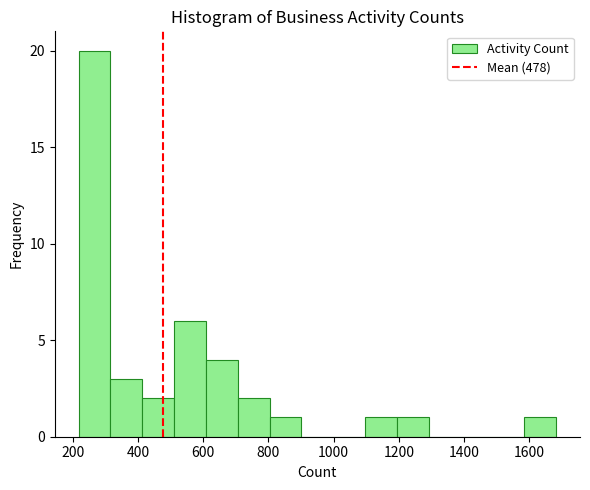

Reading left to right, transcribe this chart: for each bar, give the range it covers on the x-axis and its height. Neither the bar edges nor the heights are printed on the chart, so give them approximately, as read against the axes.

220 to 320: 20
320 to 420: 3
420 to 520: 2
520 to 600: 6
600 to 700: 4
700 to 800: 2
800 to 900: 1
900 to 1000: 0
1000 to 1100: 0
1100 to 1200: 1
1200 to 1300: 1
1300 to 1380: 0
1380 to 1480: 0
1480 to 1580: 0
1580 to 1680: 1